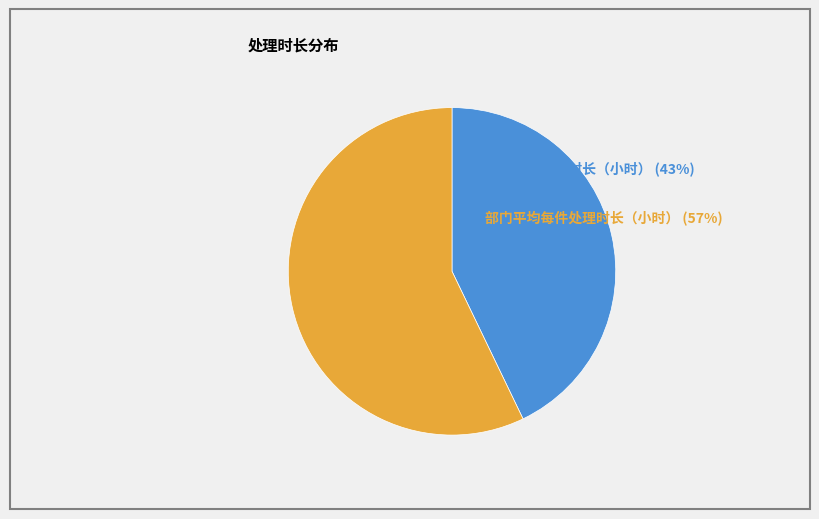

Which slice is the smallest?

人均每件处理时长（小时）